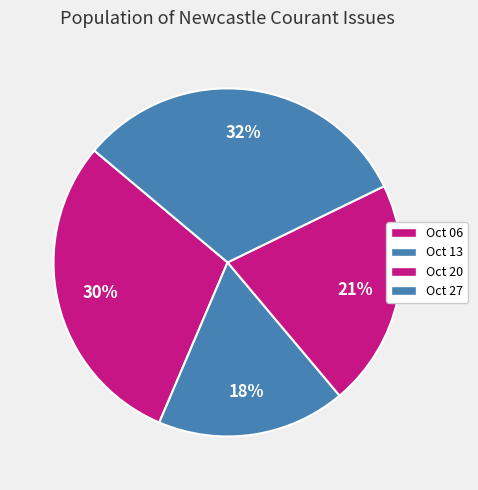

To the nearest percent, what is the difference between the largest and smallest slice percentages?

14%